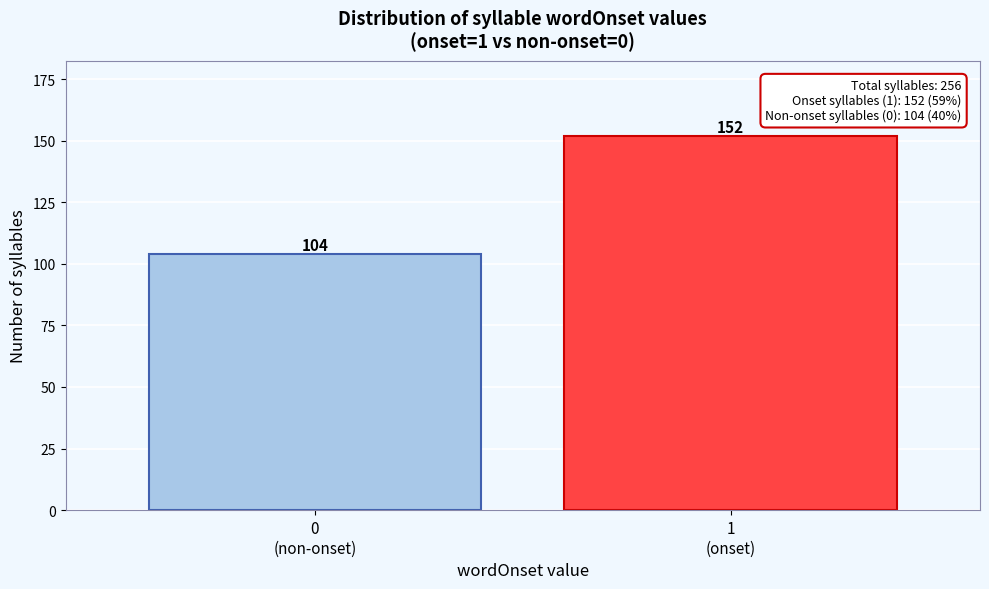

Reading right to left, extract all data points from this chart.

152	104